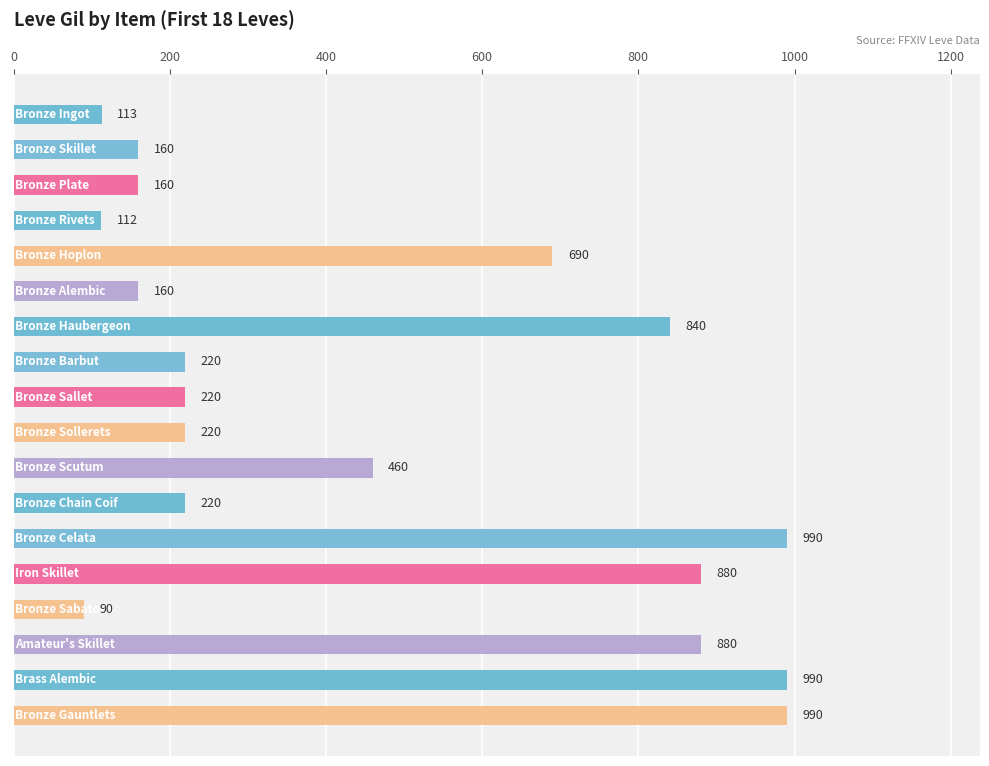

How many categories are shown in the chart?

18